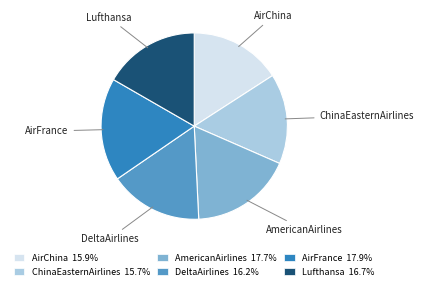

Combined, do AirChina and DeltaAirlines account for over 50%?

No